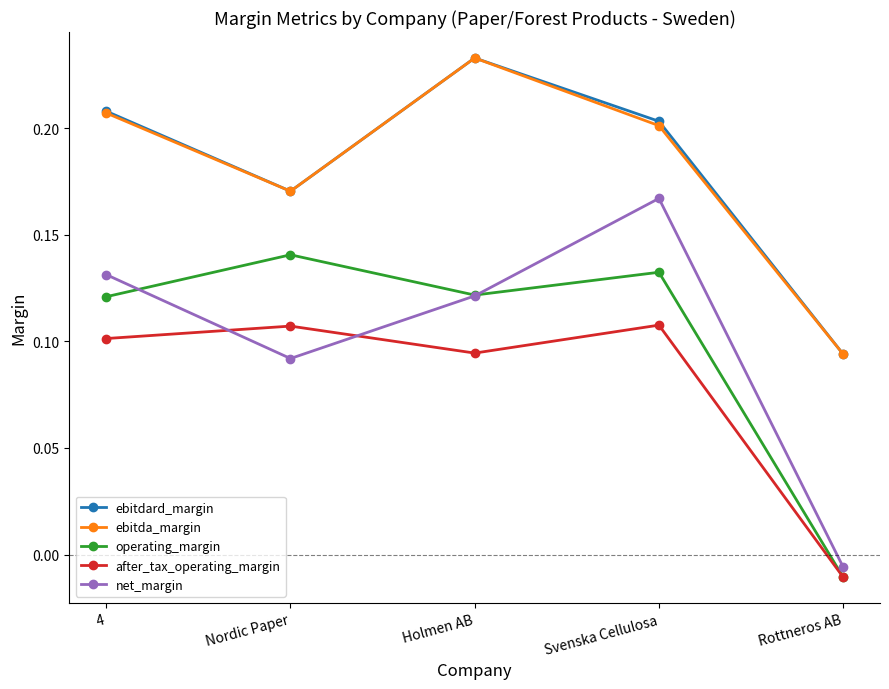

The value of ebitda_margin at Holmen AB is 0.0. True or false?

False